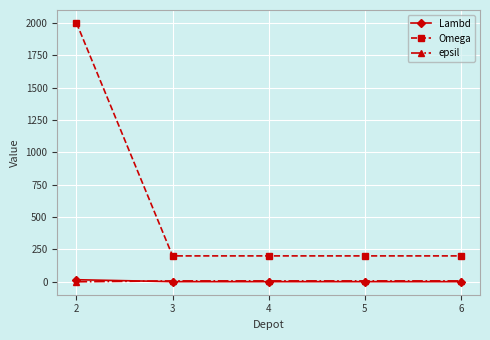

Which series has the largest total across all categories?

Omega